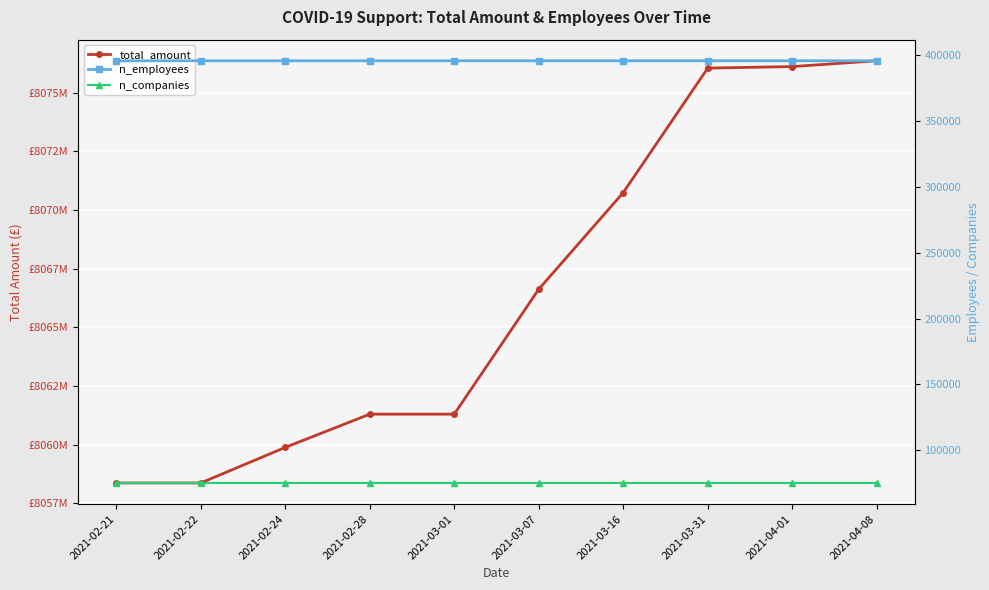

The total_amount series shows 1626016098 at 2021-04-08. True or false?

False